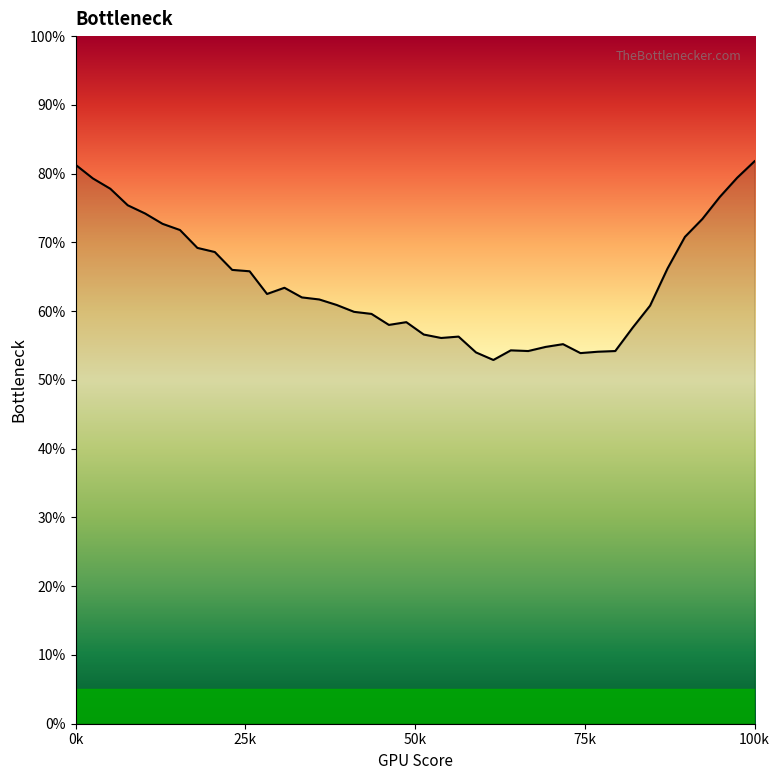

What is the minimum value shown in the chart?

52.9